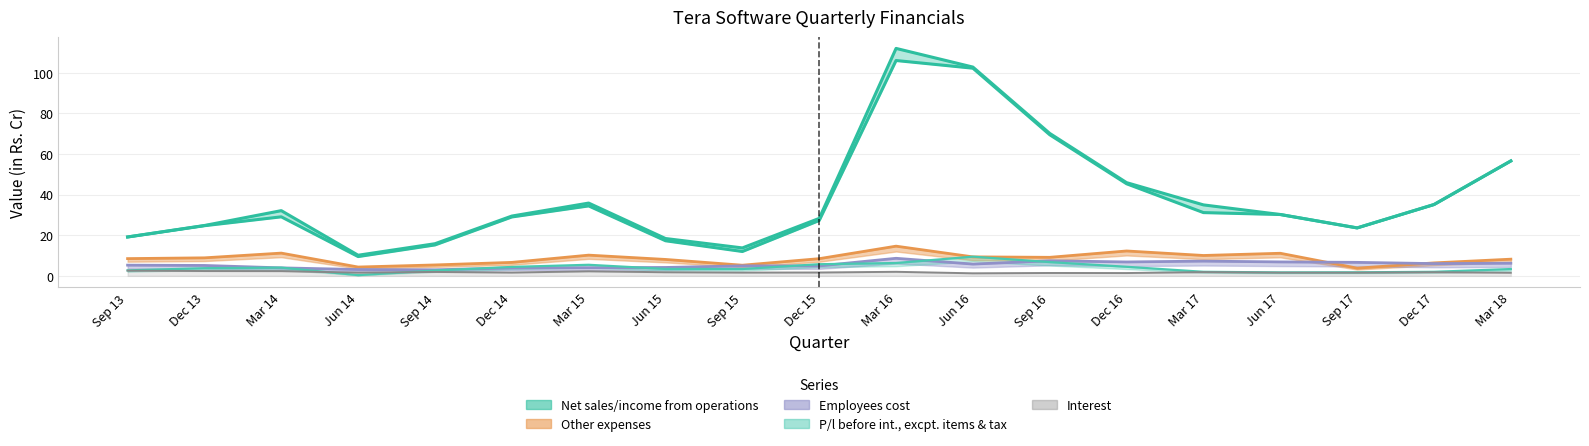

True or false: Total income from operations and Employees cost intersect in this chart.

False